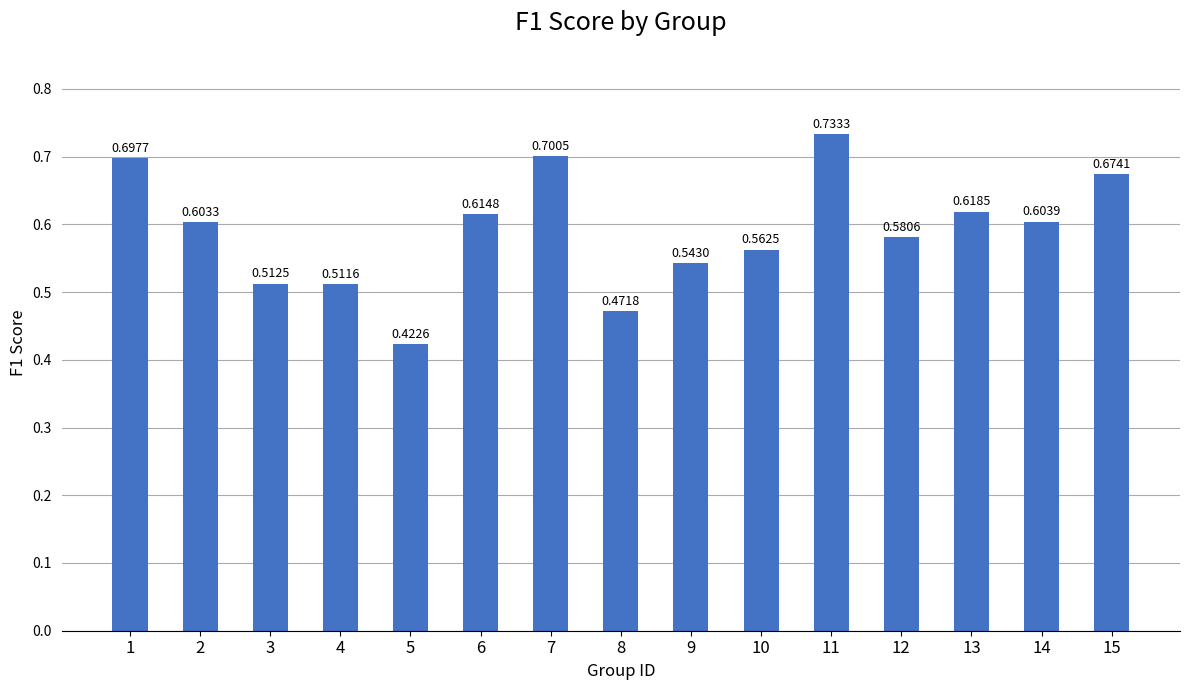

The value at 7 is 0.2. True or false?

False